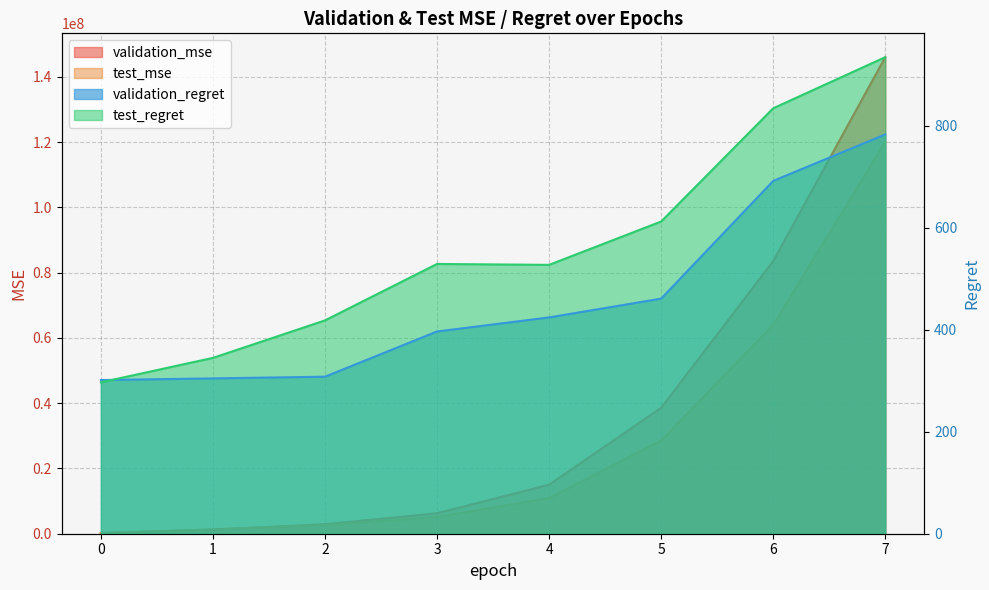

Which category has the highest value in the test_regret series?

7